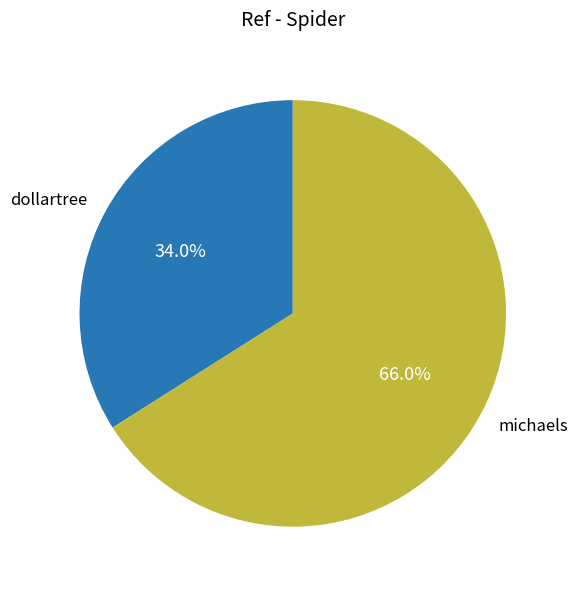

Approximately how many times larger is the value at dollartree compared to michaels?

0.5